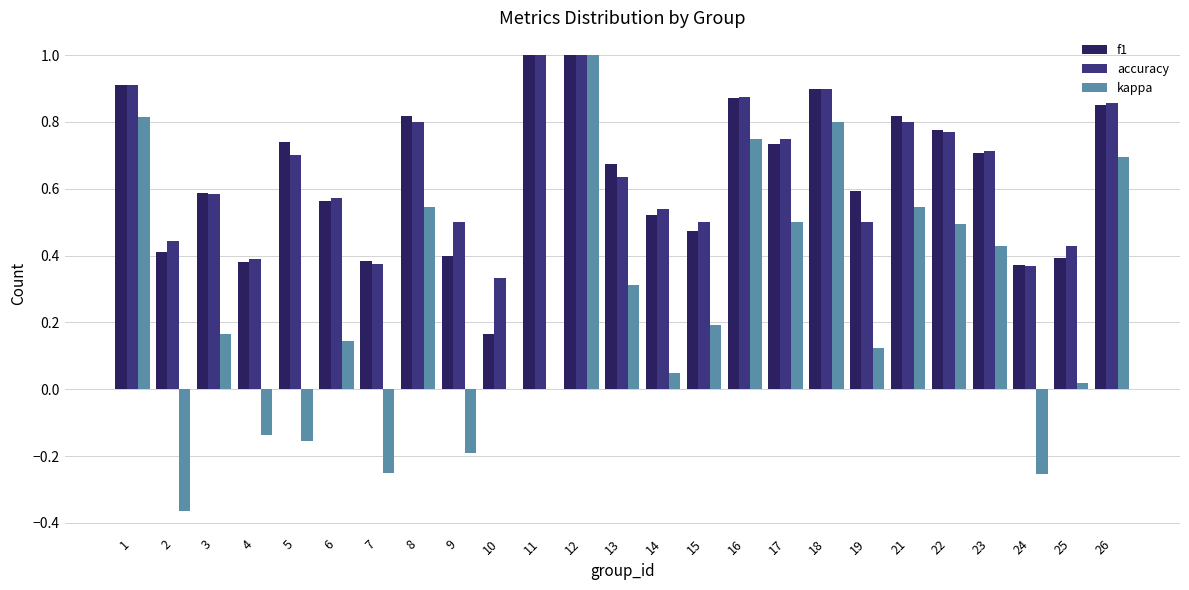

Is the value of f1 at 17 greater than the value of accuracy at 16?

No